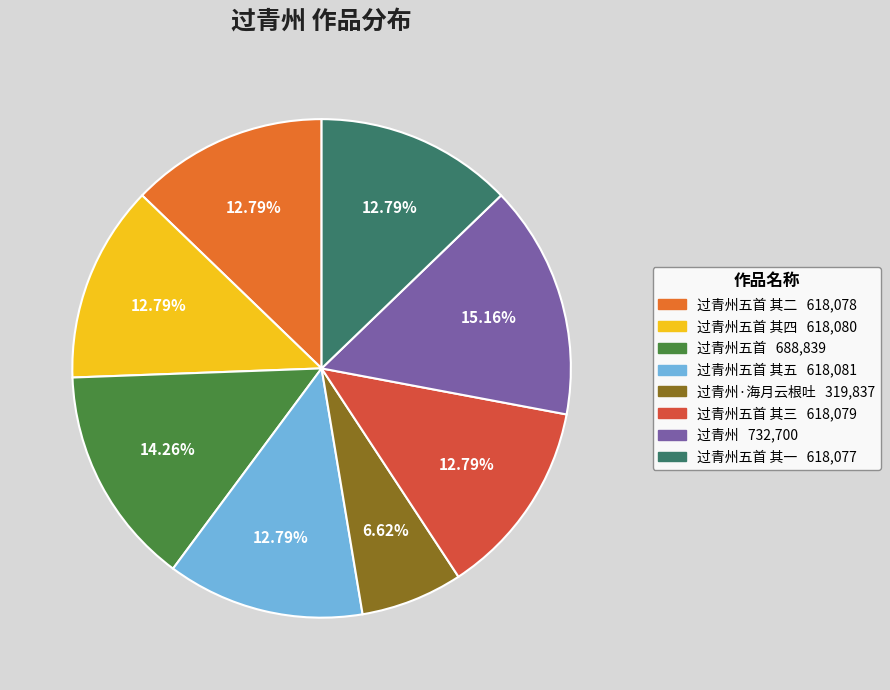

To the nearest percent, what is the average slice percentage?

12%